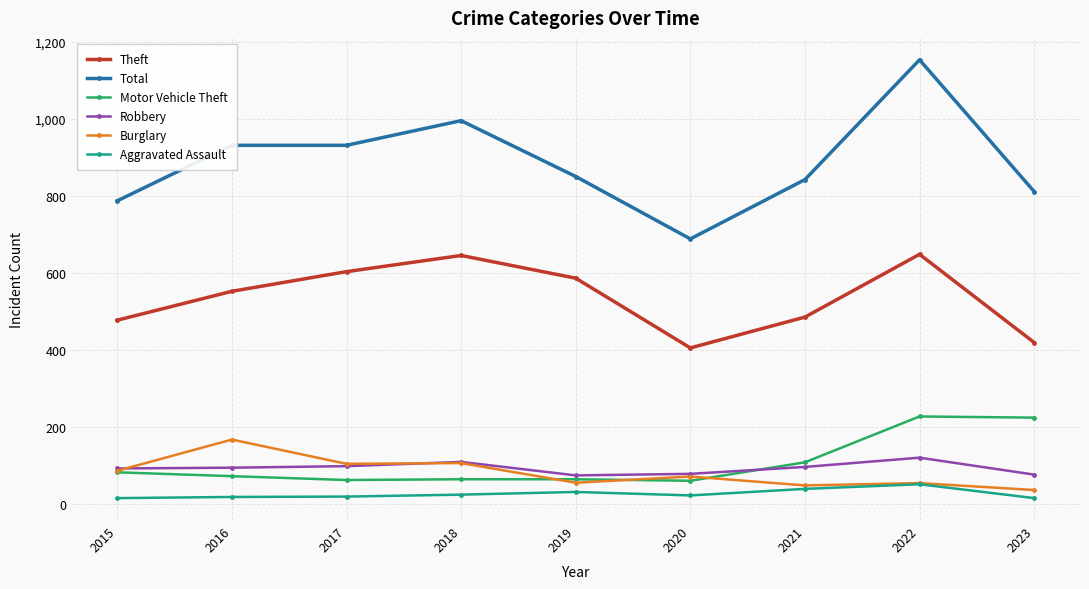

What is the value of the Burglary point at the 6th from the left?

71